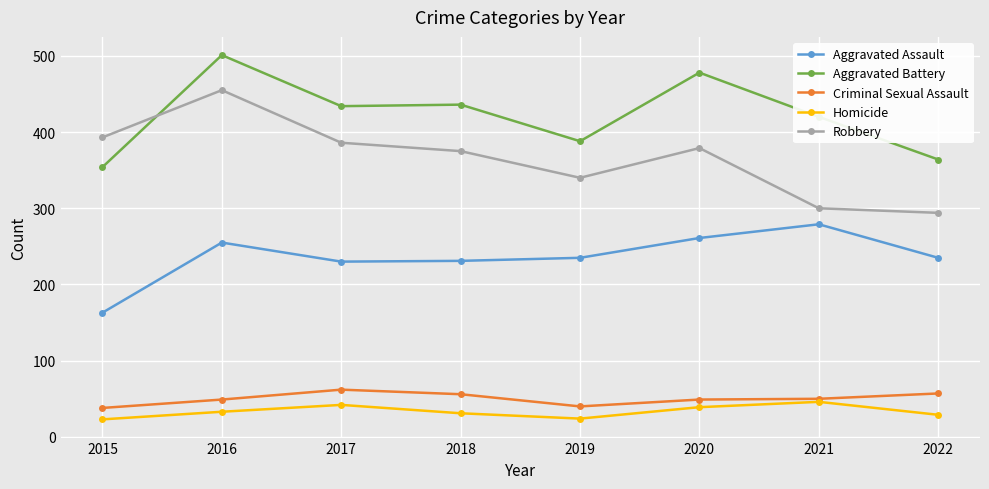

What are all the series names shown in the legend?

Aggravated Assault, Aggravated Battery, Criminal Sexual Assault, Homicide, Robbery